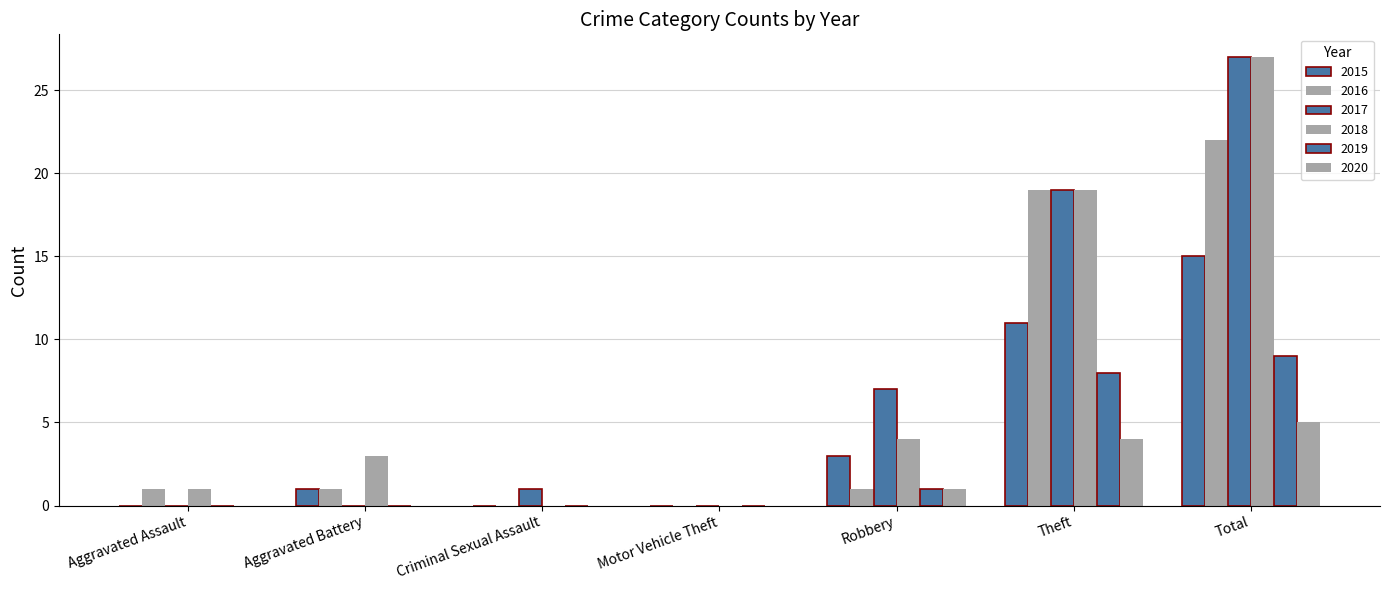

Reading right to left, what are all the values shown in this chart?

2015: Total=15	Theft=11	Robbery=3	Motor Vehicle Theft=0	Criminal Sexual Assault=0	Aggravated Battery=1	Aggravated Assault=0
2016: Total=22	Theft=19	Robbery=1	Motor Vehicle Theft=0	Criminal Sexual Assault=0	Aggravated Battery=1	Aggravated Assault=1
2017: Total=27	Theft=19	Robbery=7	Motor Vehicle Theft=0	Criminal Sexual Assault=1	Aggravated Battery=0	Aggravated Assault=0
2018: Total=27	Theft=19	Robbery=4	Motor Vehicle Theft=0	Criminal Sexual Assault=0	Aggravated Battery=3	Aggravated Assault=1
2019: Total=9	Theft=8	Robbery=1	Motor Vehicle Theft=0	Criminal Sexual Assault=0	Aggravated Battery=0	Aggravated Assault=0
2020: Total=5	Theft=4	Robbery=1	Motor Vehicle Theft=0	Criminal Sexual Assault=0	Aggravated Battery=0	Aggravated Assault=0